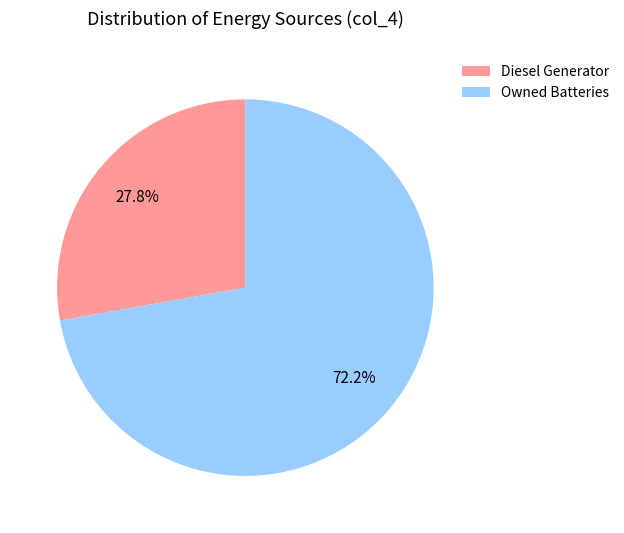

Which slice is the smallest?

Diesel Generator